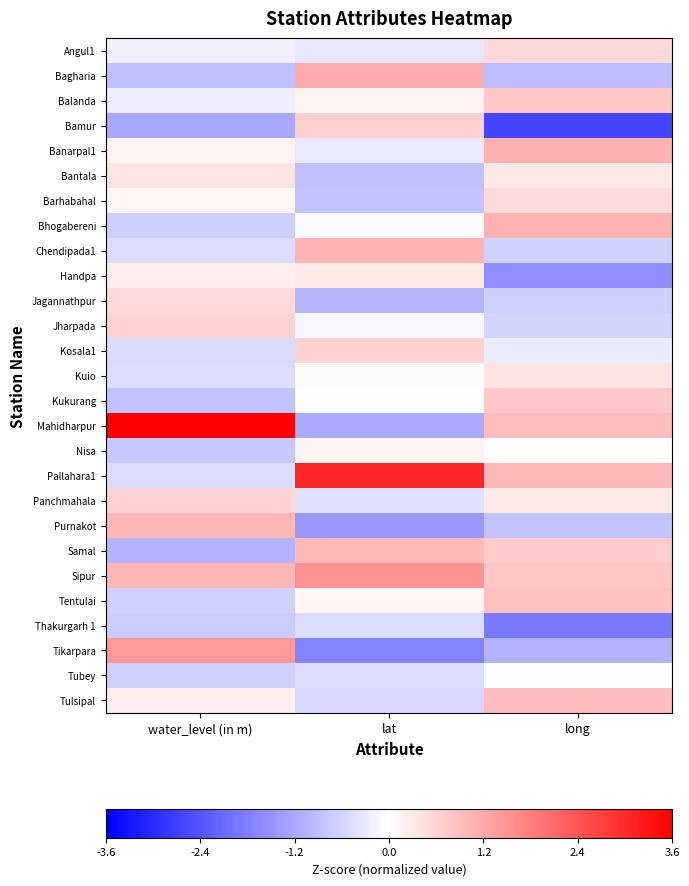

Reading right to left, transcribe all the data shown in this chart.

Angul1: long=0.5	lat=-0.3	water_level (in m)=-0.2
Bagharia: long=-1.0	lat=1.2	water_level (in m)=-0.9
Balanda: long=0.8	lat=0.2	water_level (in m)=-0.2
Bamur: long=-2.7	lat=0.7	water_level (in m)=-1.2
Banarpal1: long=1.1	lat=-0.3	water_level (in m)=0.2
Bantala: long=0.3	lat=-0.9	water_level (in m)=0.4
Barhabahal: long=0.5	lat=-0.8	water_level (in m)=0.1
Bhogabereni: long=1.1	lat=-0.0	water_level (in m)=-0.7
Chendipada1: long=-0.7	lat=1.1	water_level (in m)=-0.5
Handpa: long=-1.6	lat=0.3	water_level (in m)=0.2
Jagannathpur: long=-0.7	lat=-1.0	water_level (in m)=0.5
Jharpada: long=-0.6	lat=-0.1	water_level (in m)=0.6
Kosala1: long=-0.3	lat=0.6	water_level (in m)=-0.5
Kuio: long=0.4	lat=-0.0	water_level (in m)=-0.5
Kukurang: long=0.8	lat=-0.0	water_level (in m)=-0.9
Mahidharpur: long=1.0	lat=-1.2	water_level (in m)=3.6
Nisa: long=0.0	lat=0.2	water_level (in m)=-0.8
Pallahara1: long=1.0	lat=3.1	water_level (in m)=-0.5
Panchmahala: long=0.3	lat=-0.4	water_level (in m)=0.6
Purnakot: long=-0.8	lat=-1.5	water_level (in m)=1.1
Samal: long=0.7	lat=1.0	water_level (in m)=-1.1
Sipur: long=0.8	lat=1.6	water_level (in m)=1.0
Tentulai: long=0.9	lat=0.1	water_level (in m)=-0.7
Thakurgarh 1: long=-1.9	lat=-0.5	water_level (in m)=-0.7
Tikarpara: long=-1.1	lat=-1.7	water_level (in m)=1.5
Tubey: long=-0.0	lat=-0.5	water_level (in m)=-0.7
Tulsipal: long=1.0	lat=-0.5	water_level (in m)=0.3